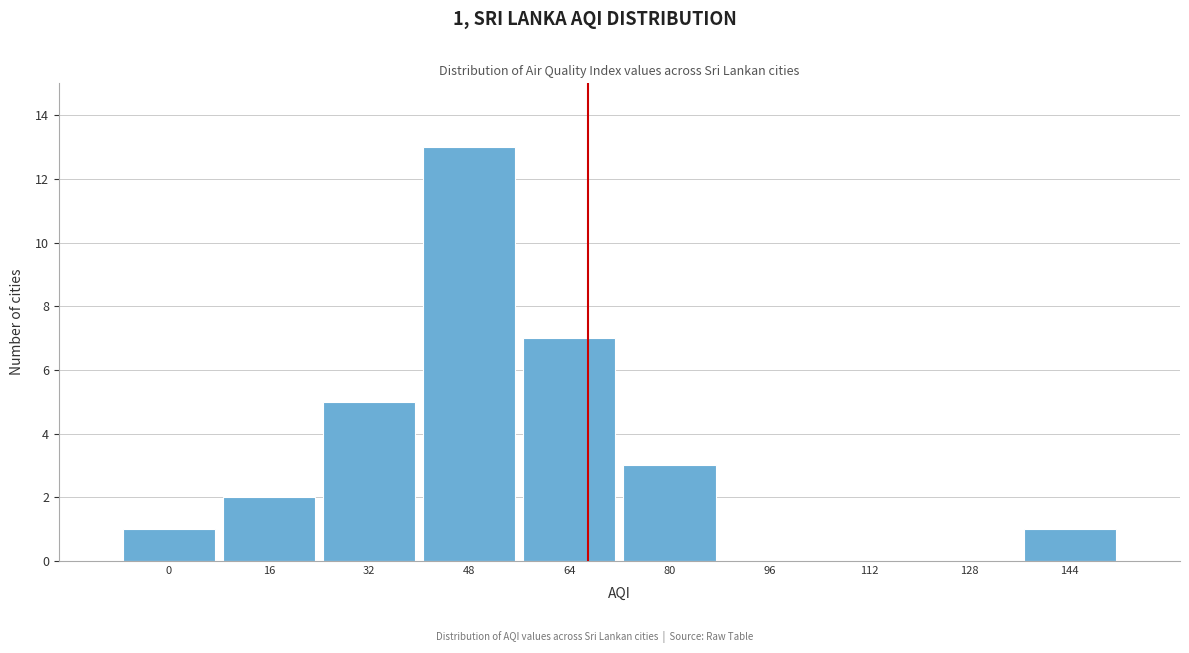

Reading left to right, list all the values displayed in this chart.

0=1	16=2	32=5	48=13	64=7	80=3	96=0	112=0	128=0	144=1